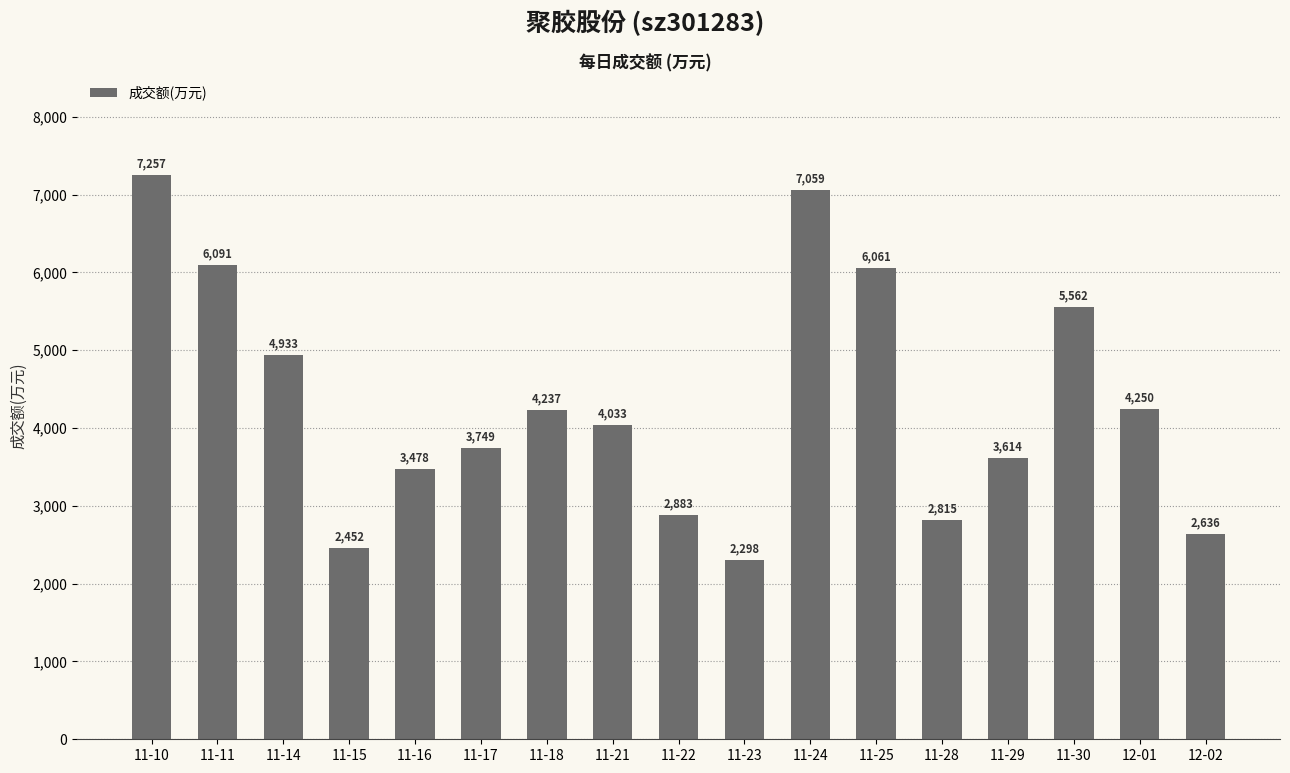

Are the bars horizontal?

No